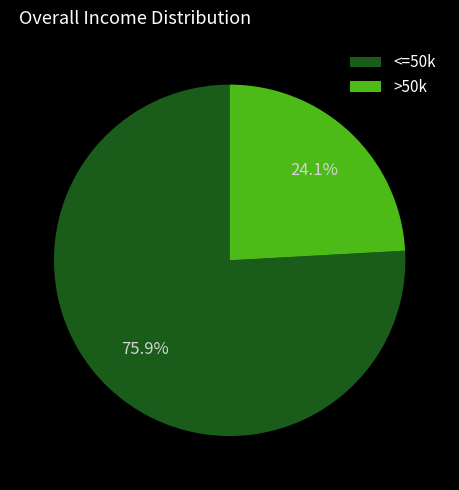

Which category has the biggest portion of the pie?

<=50k